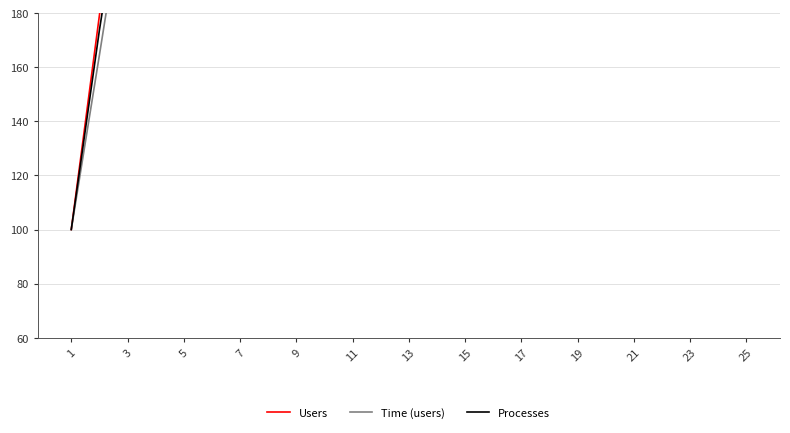

Reading right to left, list all the values displayed in this chart.

Users: 2011.1	1931.3	1851.7	1772.2	1692.9	1613.8	1535.0	1456.3	1376.5	1297.3	1217.8	1138.5	1057.1	975.8	895.8	816.2	736.8	657.5	578.3	498.5	418.9	339.5	258.5	179.2	100.0
Time (users): 1666.9	1600.7	1534.0	1468.5	1403.3	1338.2	1272.9	1208.0	1139.6	1074.5	1009.4	944.5	878.8	813.2	747.3	682.4	617.9	554.0	489.7	424.7	360.5	295.1	229.9	164.5	100.0
Processes: 1688.1	1611.0	1537.6	1461.5	1382.5	1313.5	1250.5	1187.8	1125.0	1061.6	998.4	935.4	872.6	809.4	746.4	683.3	619.9	556.5	493.0	429.6	366.6	303.9	240.2	173.7	100.0